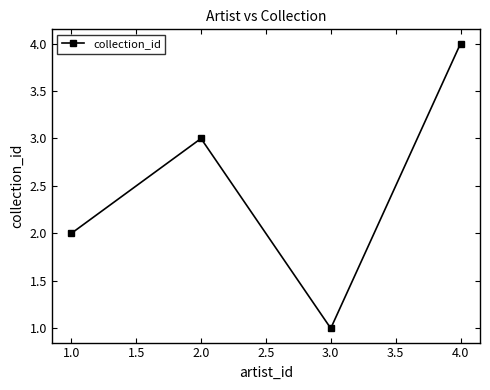

What is the greatest value displayed?

4